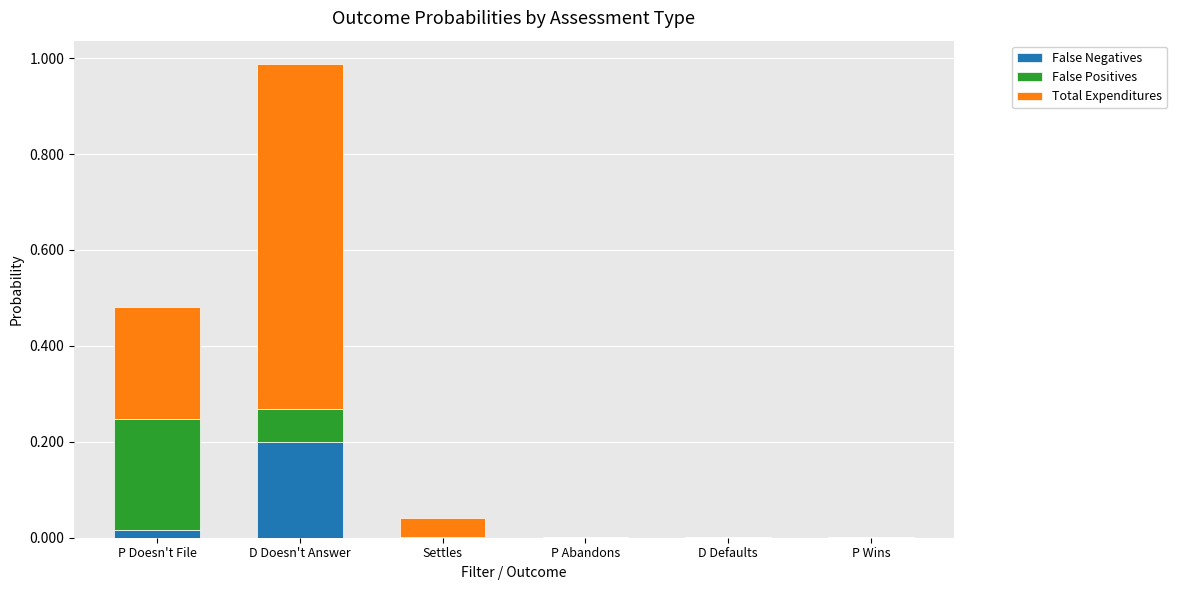

How many data points does each series have?

6